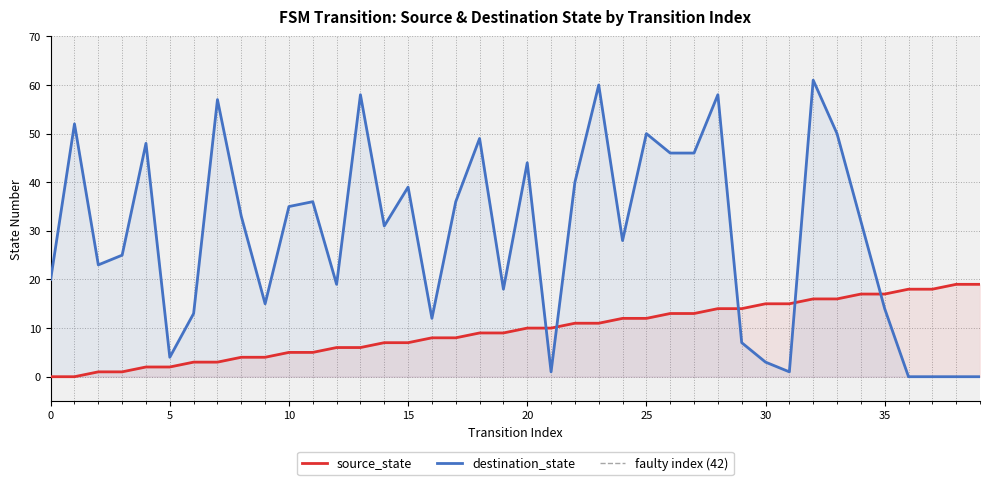

What is the sum of the source_state values at 29 and 39?

33